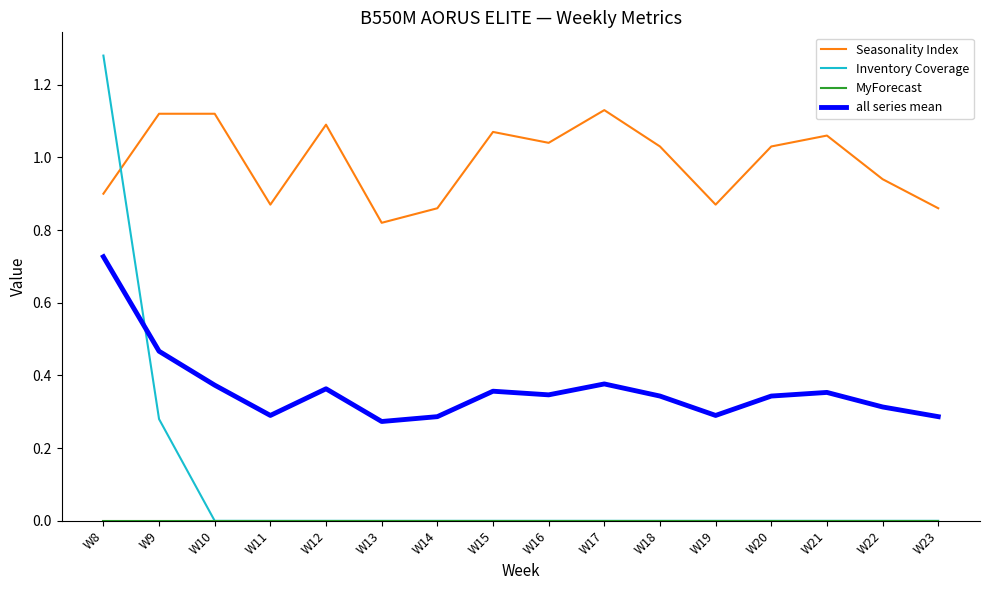

How many values in the Seasonality Index series are below 1?

7